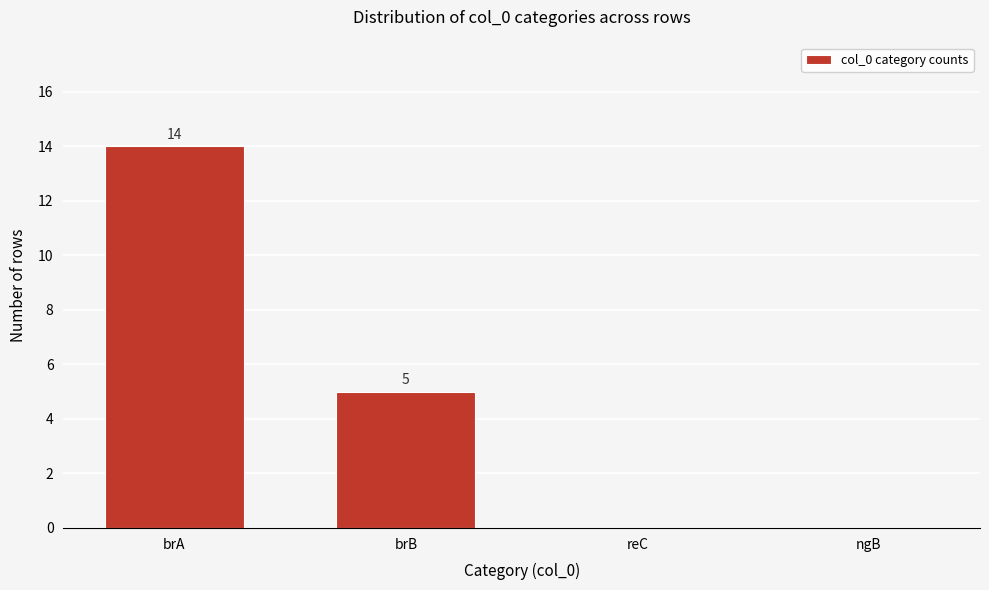

Reading left to right, list all the values displayed in this chart.

brA=14	brB=5	reC=0	ngB=0